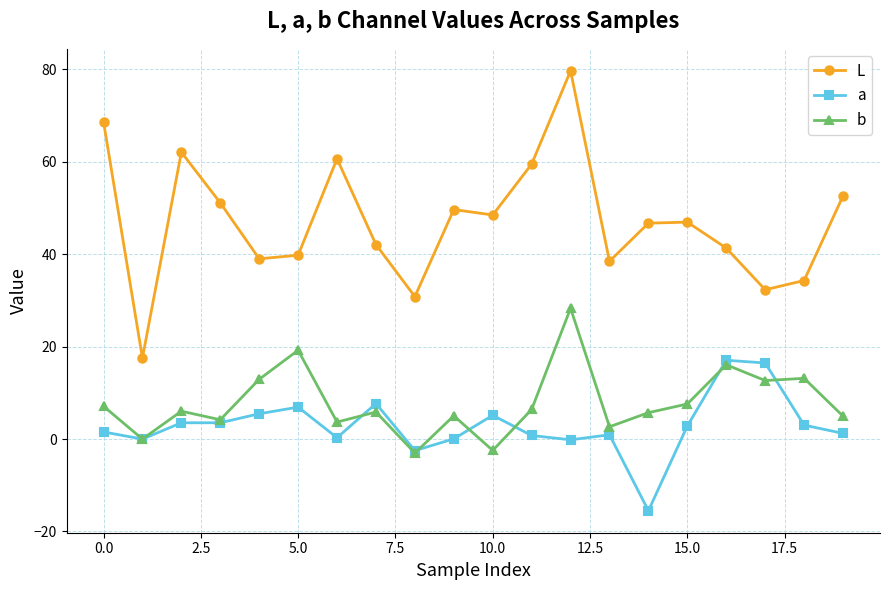

How many values in the L series are below 46?

9